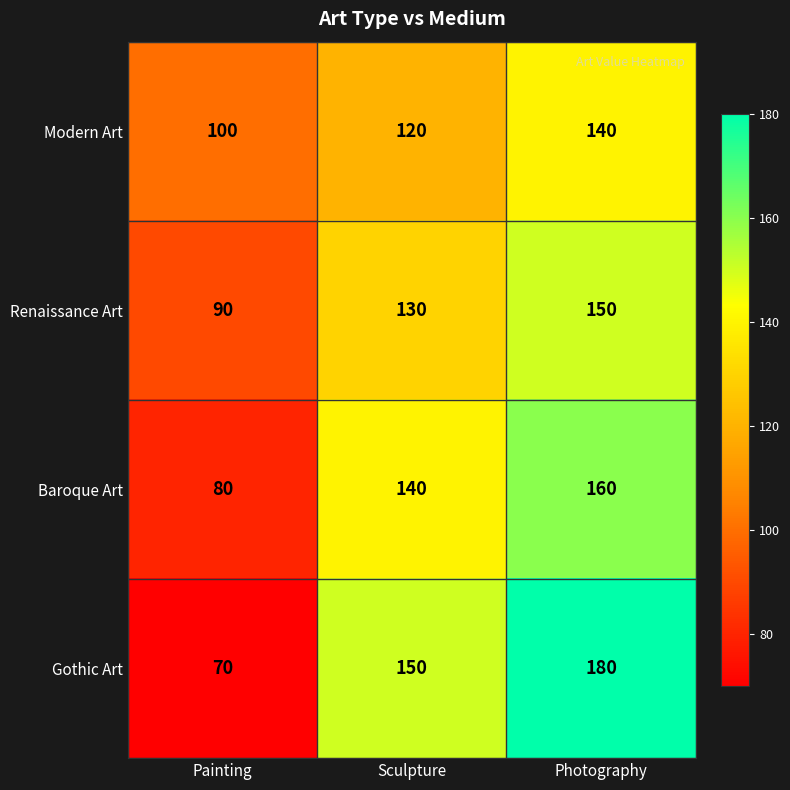

The Gothic Art series shows 198 at Sculpture. True or false?

False